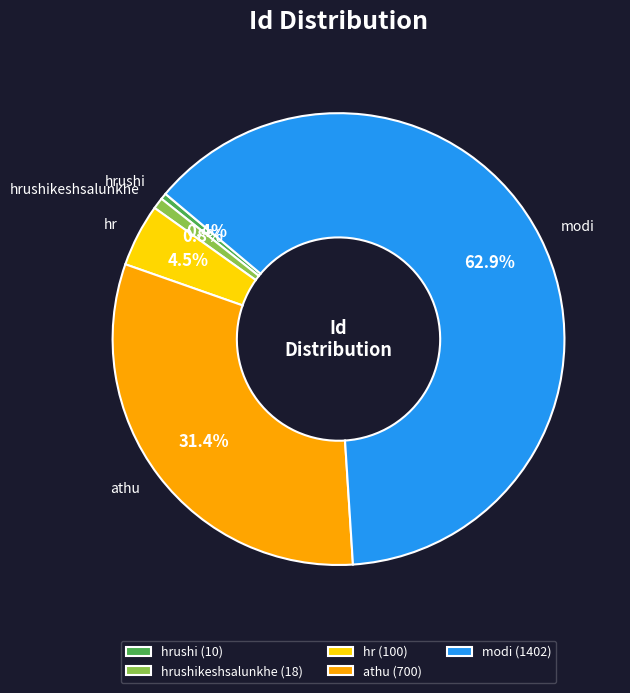

Does any single category account for the majority?

Yes